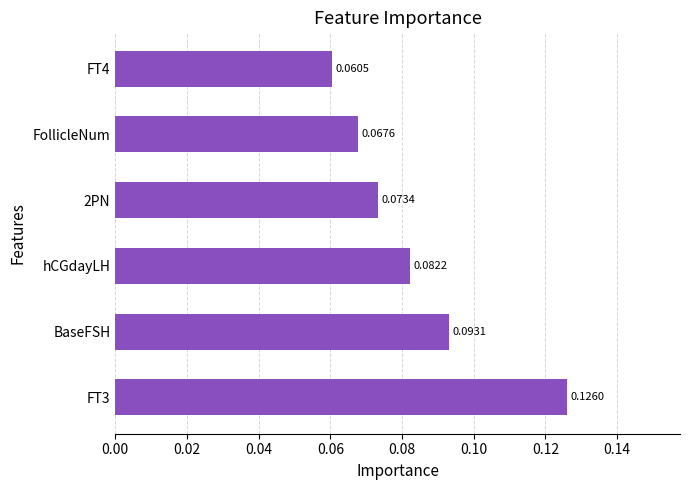

Rank the categories by value from lowest to highest.

FT4, FollicleNum, 2PN, hCGdayLH, BaseFSH, FT3